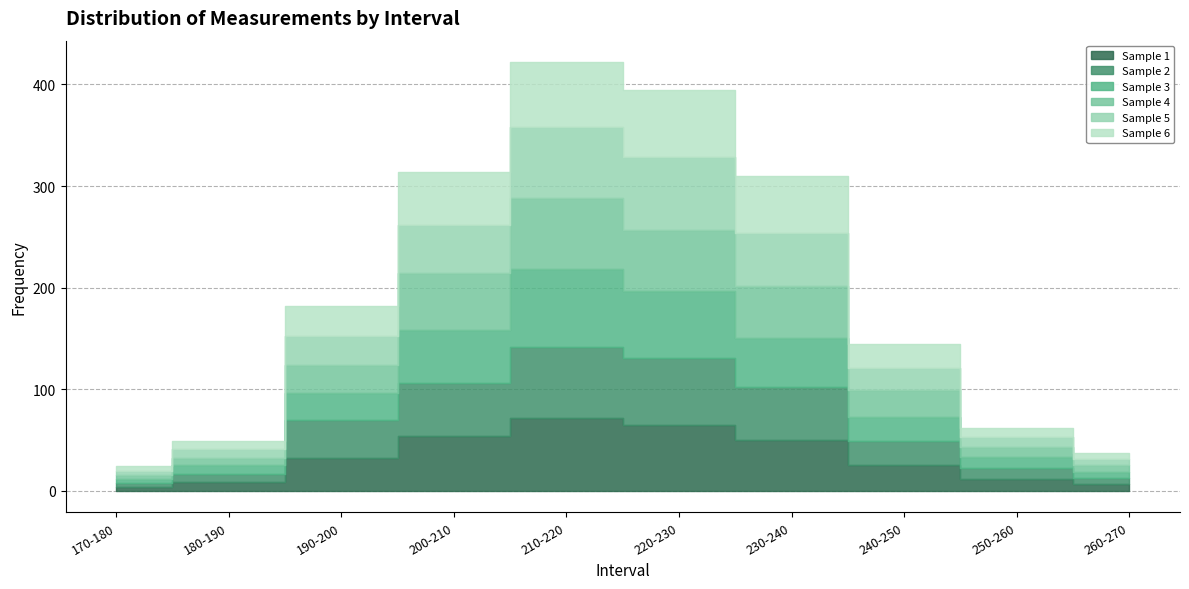

Reading left to right, what are all the values shown in this chart?

Sample 1: 170-180=4	180-190=9	190-200=32	200-210=54	210-220=72	220-230=65	230-240=50	240-250=25	250-260=12	260-270=7
Sample 2: 170-180=4	180-190=8	190-200=38	200-210=52	210-220=70	220-230=66	230-240=52	240-250=24	250-260=10	260-270=6
Sample 3: 170-180=4	180-190=8	190-200=26	200-210=52	210-220=76	220-230=66	230-240=48	240-250=24	250-260=11	260-270=6
Sample 4: 170-180=4	180-190=7	190-200=28	200-210=56	210-220=70	220-230=60	230-240=52	240-250=26	250-260=10	260-270=6
Sample 5: 170-180=4	180-190=9	190-200=28	200-210=48	210-220=70	220-230=72	230-240=52	240-250=22	250-260=10	260-270=6
Sample 6: 170-180=4	180-190=8	190-200=30	200-210=52	210-220=64	220-230=66	230-240=56	240-250=24	250-260=9	260-270=6